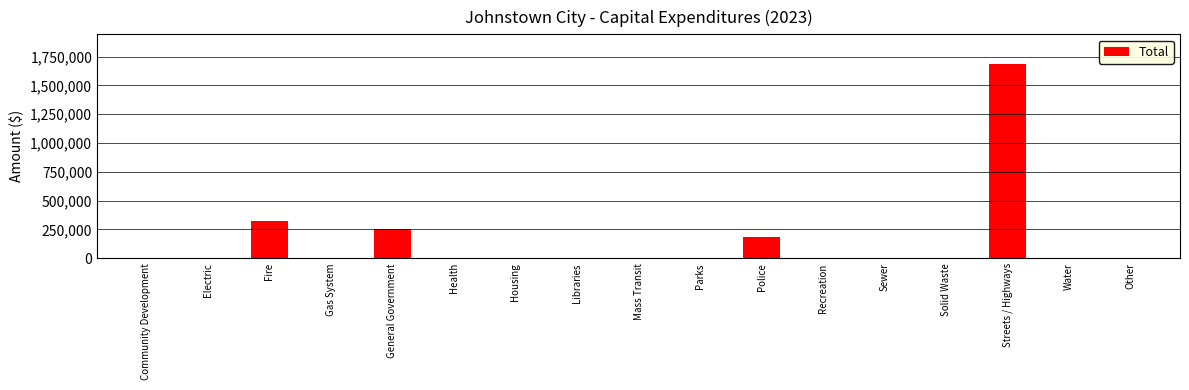

How many distinct data groups are displayed?

1